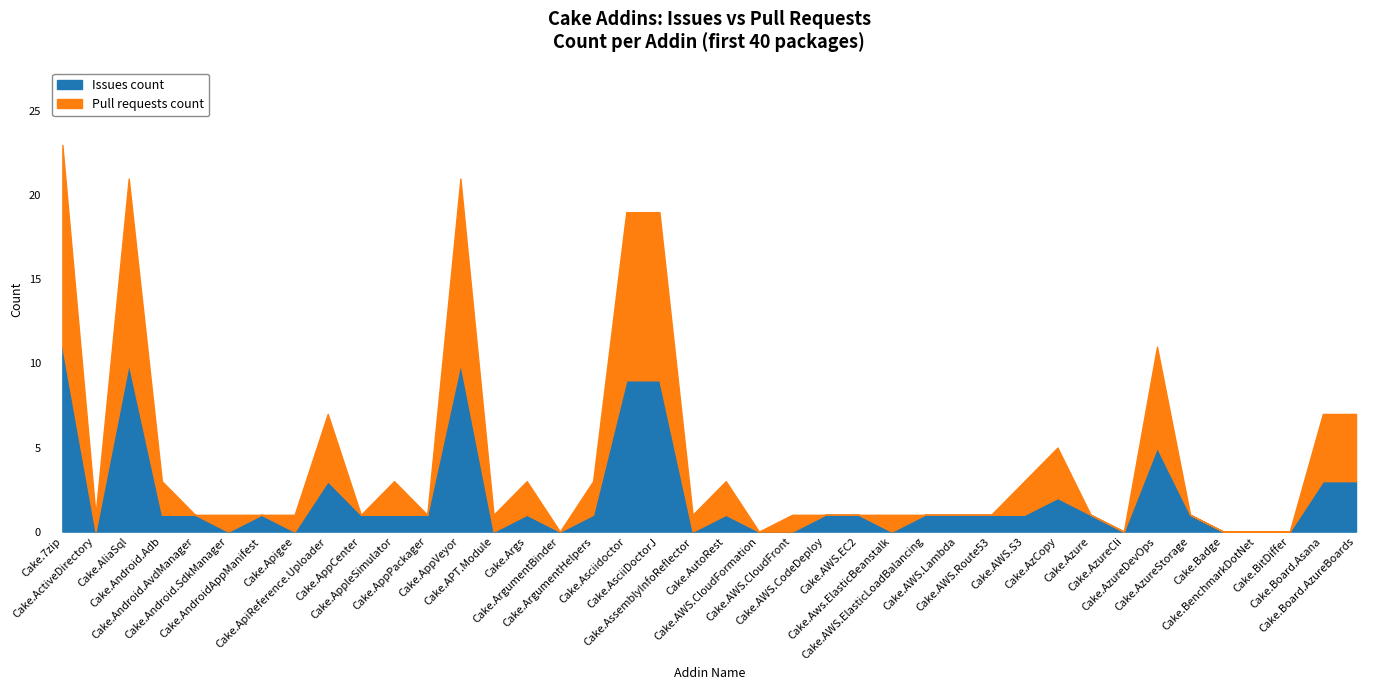

What is the highest value of the Issues count series?

11